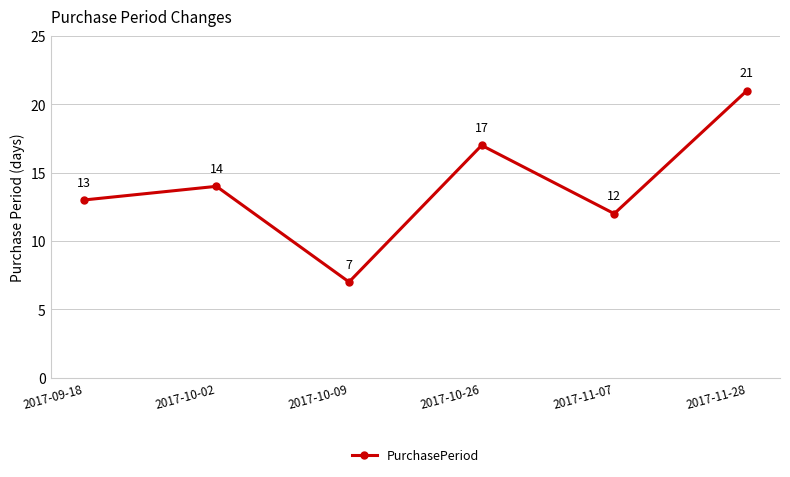

The chart shows a value of 8 at 2017-10-26. True or false?

False